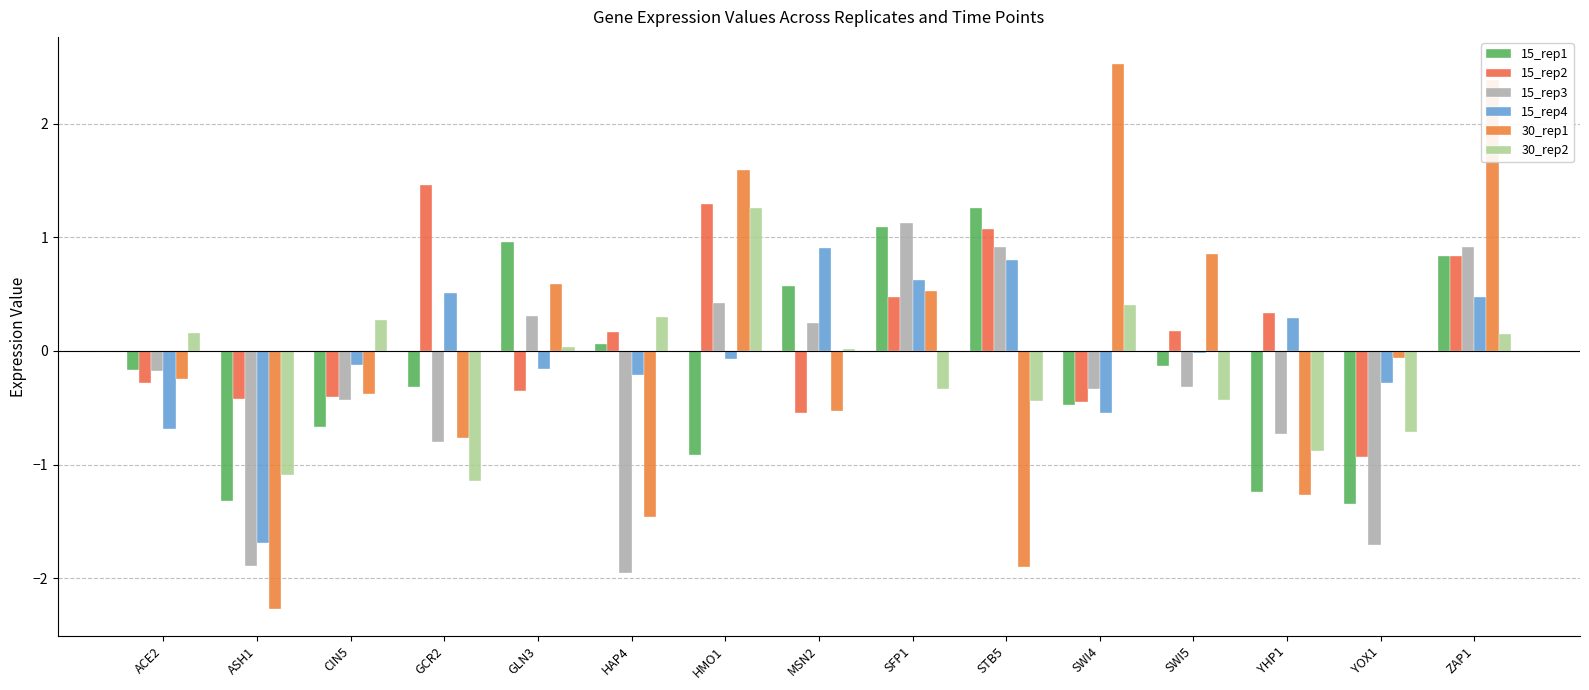

What is the sum of all 30_rep2 values?

-2.4